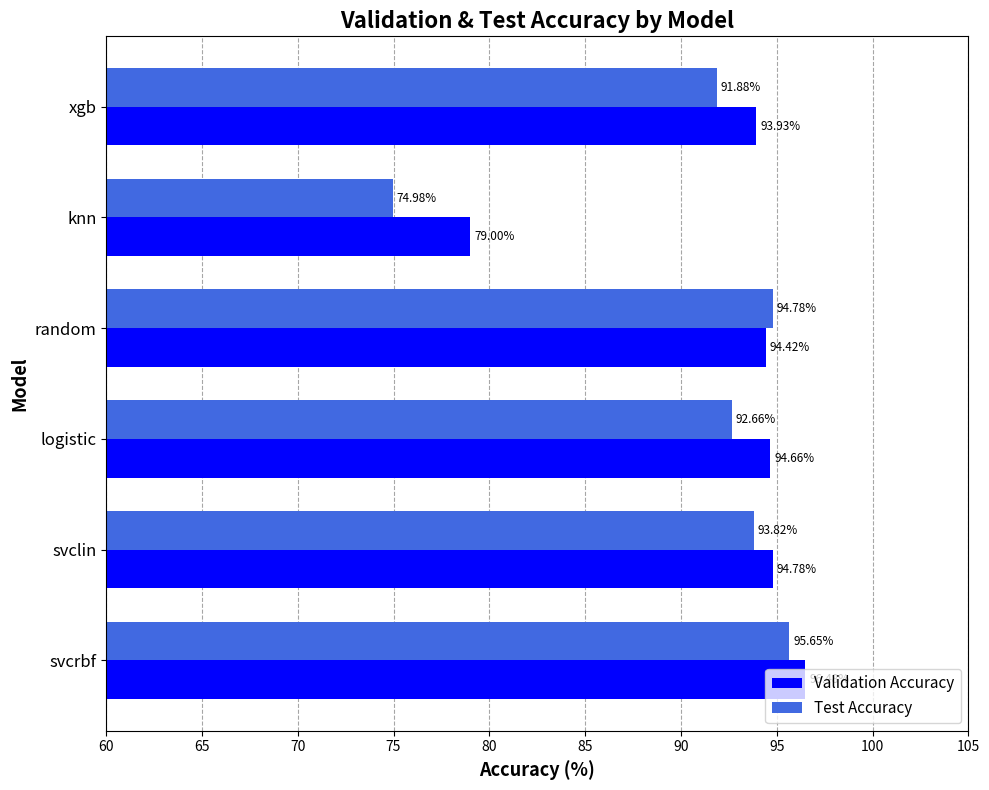

What is the difference between the highest and lowest values at random?

0.4